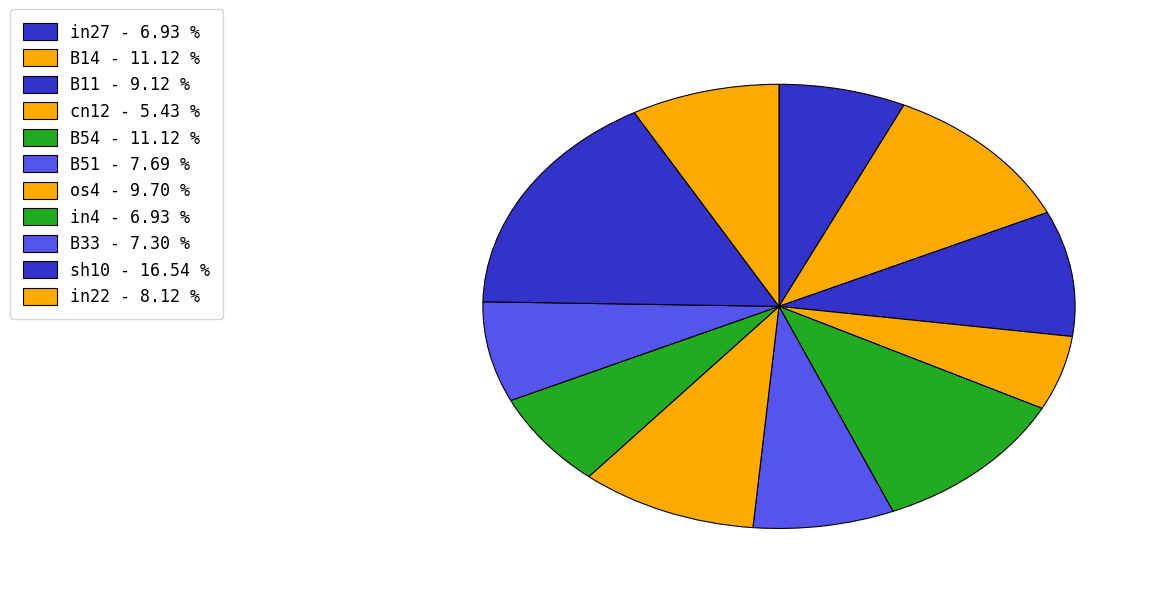

True or false: sh10 accounts for 17% of the total.

True